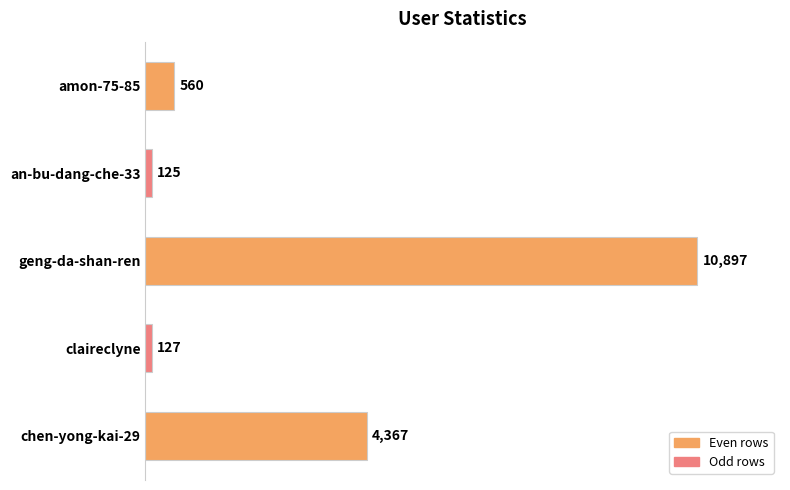

Rank the categories by value from lowest to highest.

an-bu-dang-che-33, claireclyne, amon-75-85, chen-yong-kai-29, geng-da-shan-ren